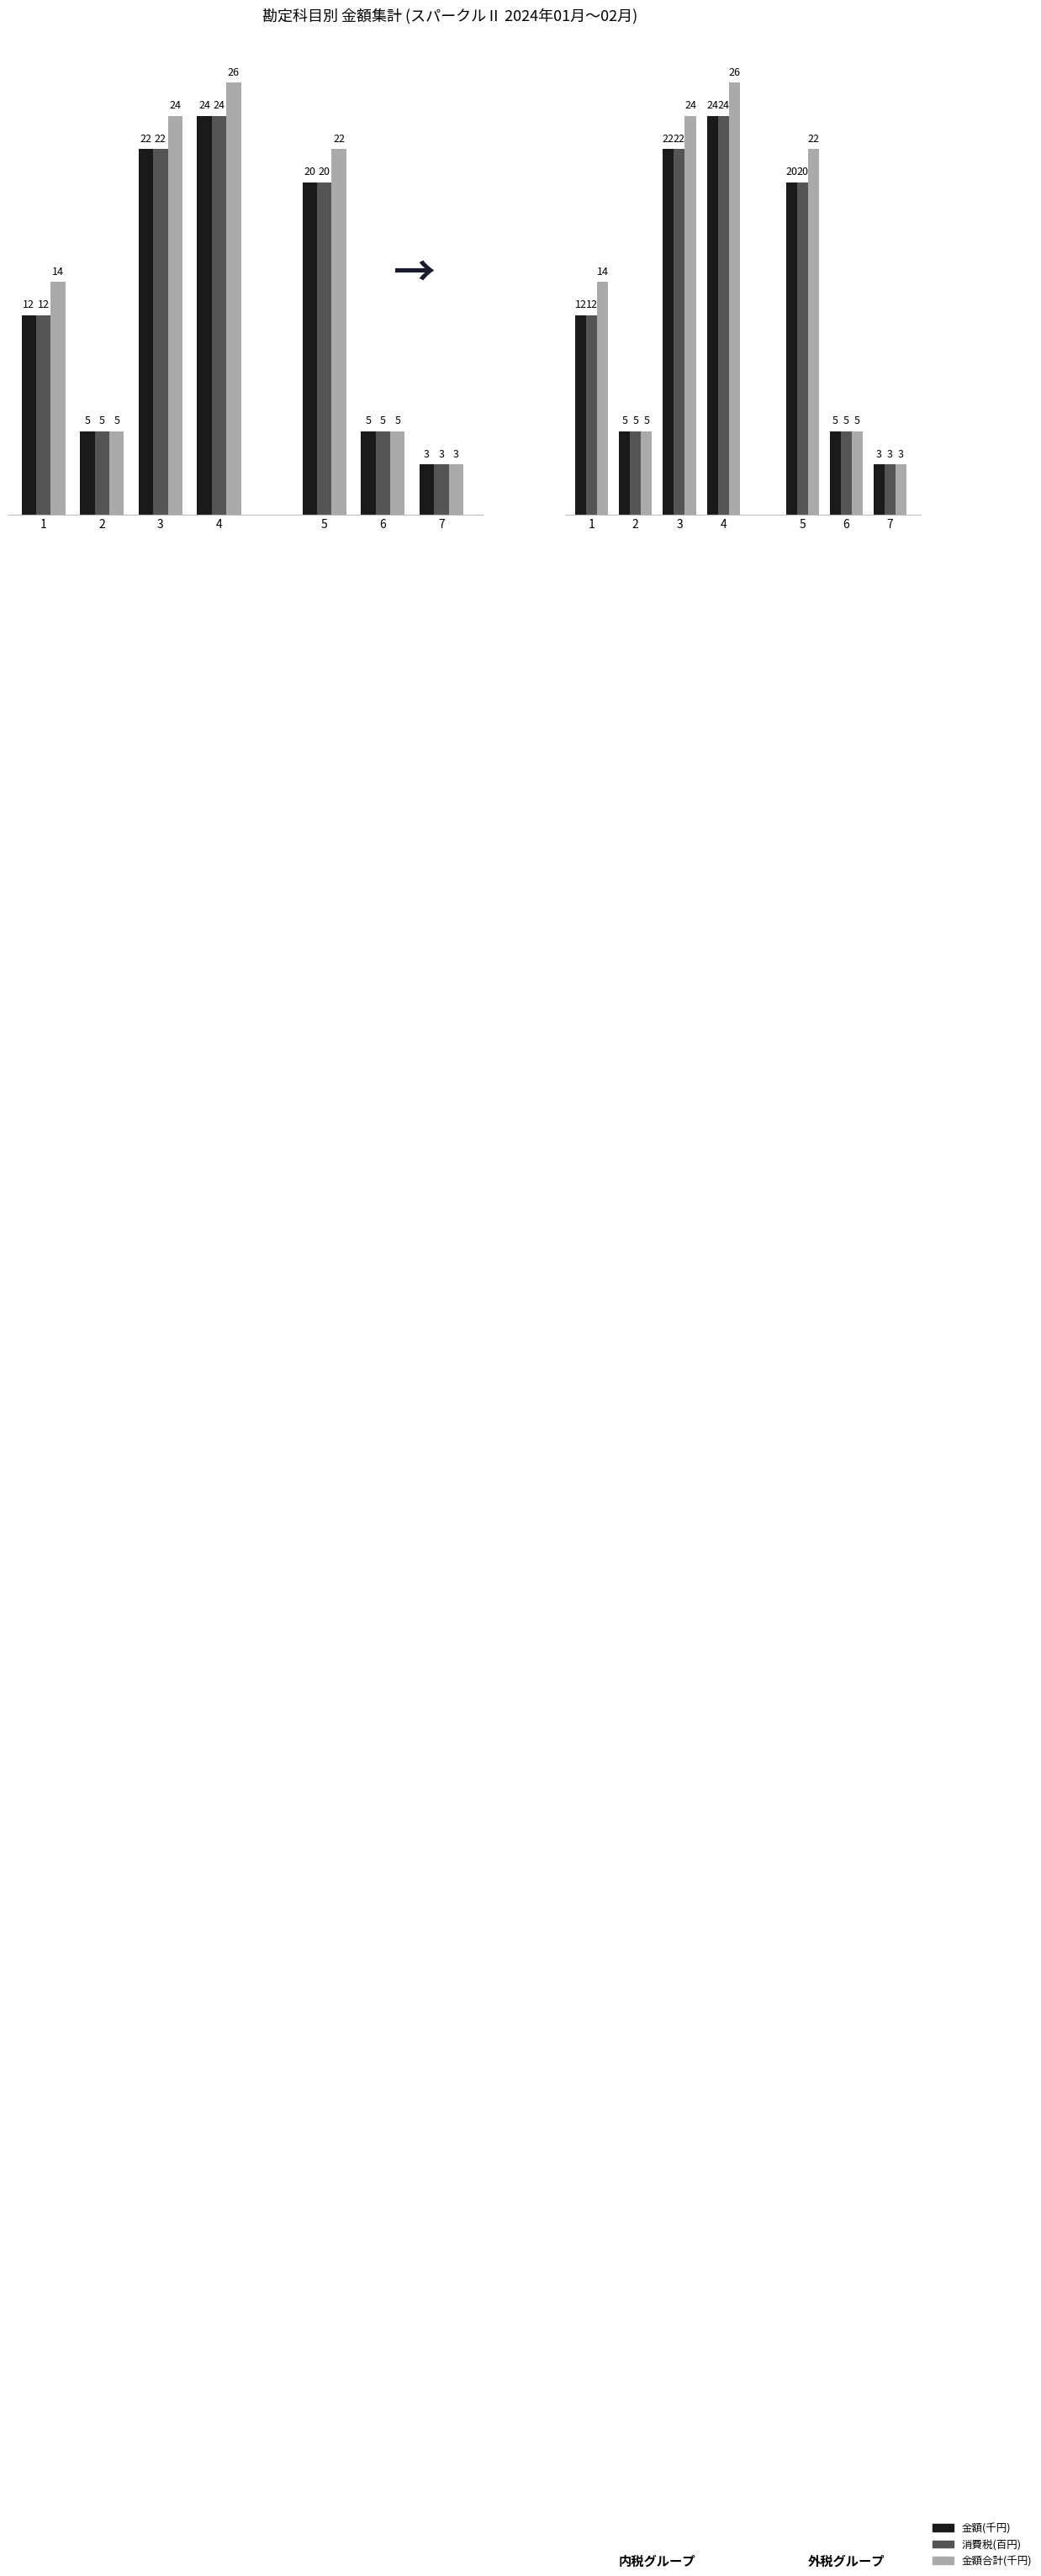

What is the difference between the maximum and minimum values in the 金額(千円) series?

19